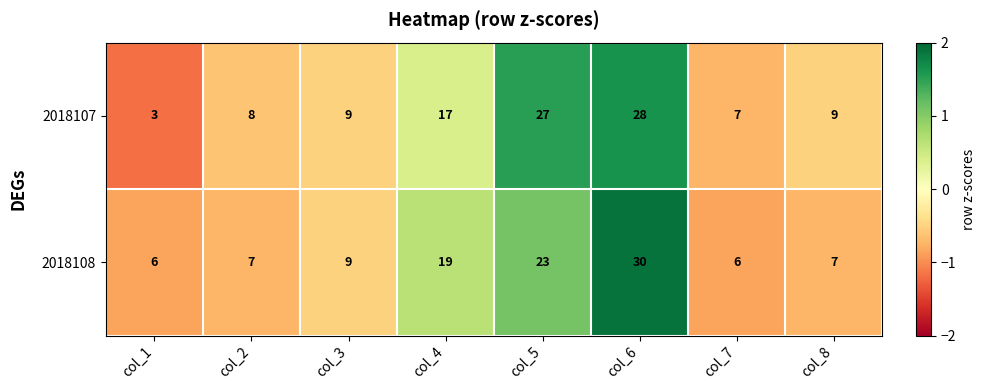

What is the difference between the maximum and minimum values in the 2018108 series?

24